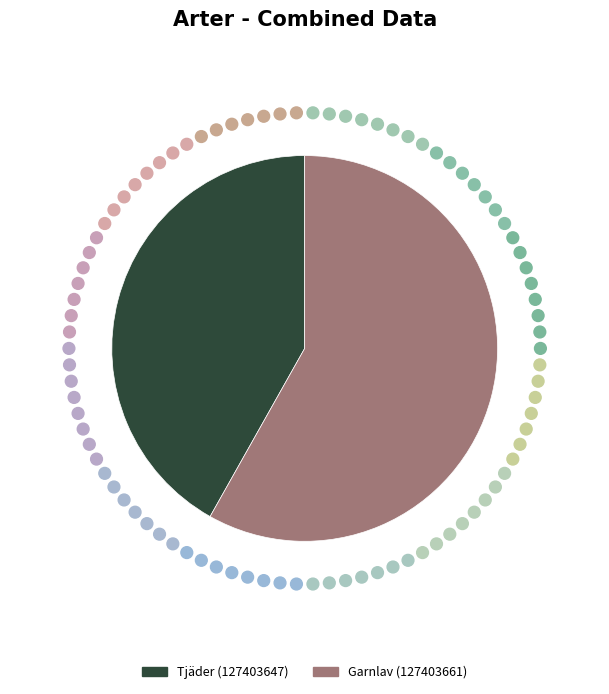

The Garnlav (127403661) slice represents 68% of the pie. True or false?

False